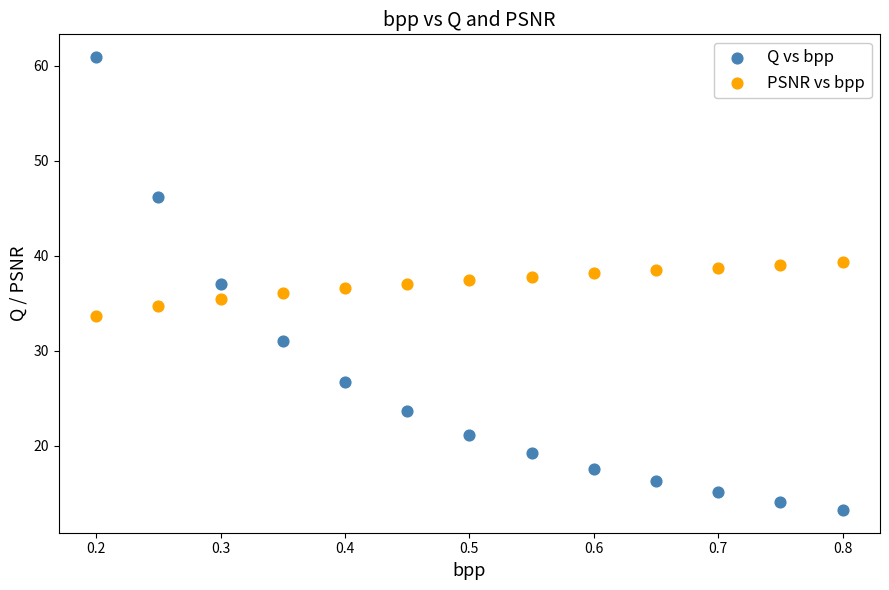

Which series contains the lowest Y value?

Q vs bpp